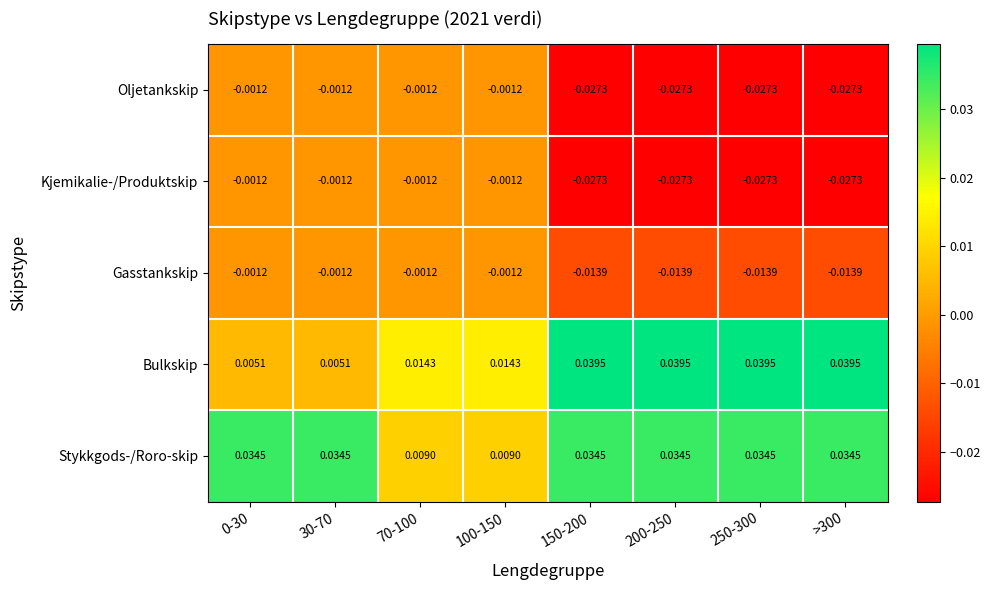

Which series has the largest range (max minus min)?

Bulkskip